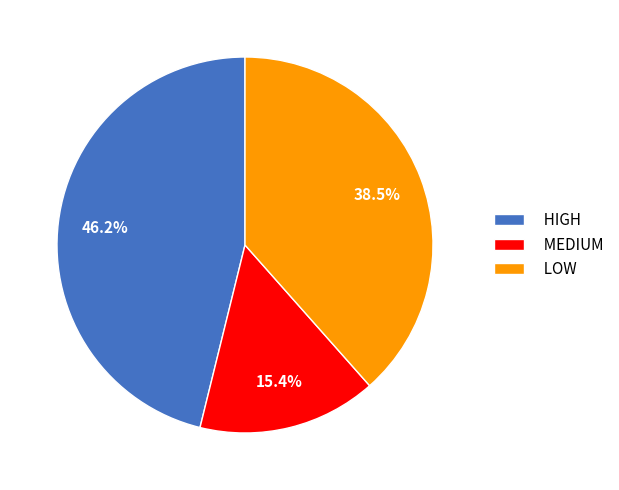

How many segments does this pie chart have?

3